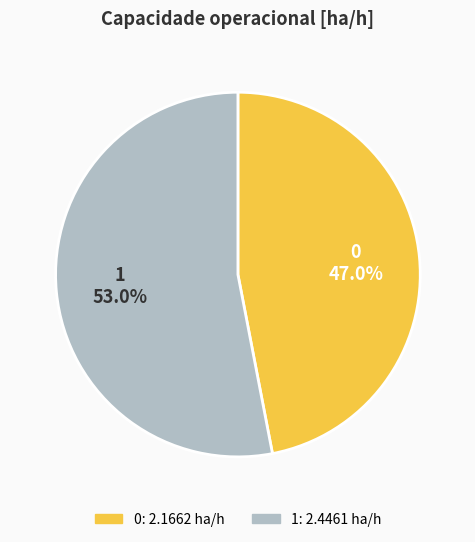

Rank the categories by value from lowest to highest.

0, 1